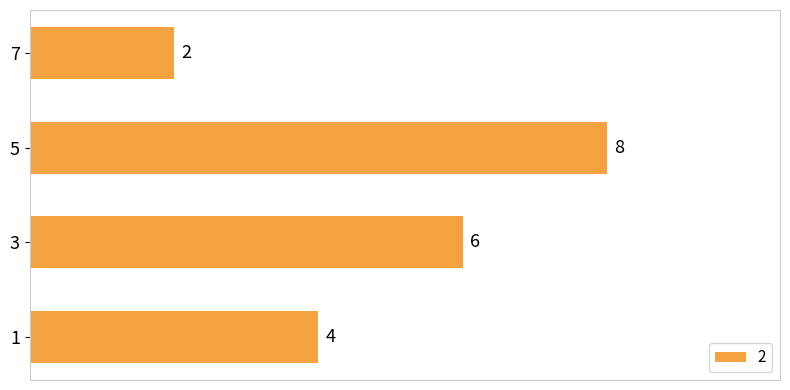

Reading bottom to top, what are all the values shown in this chart?

4	6	8	2